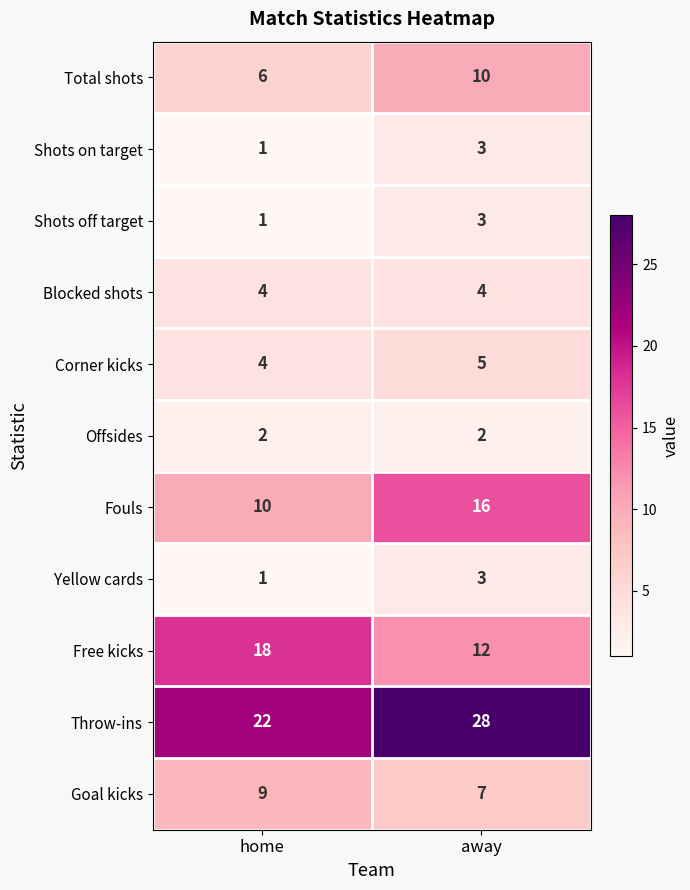

True or false: Shots on target has a value of 3 at away.

True